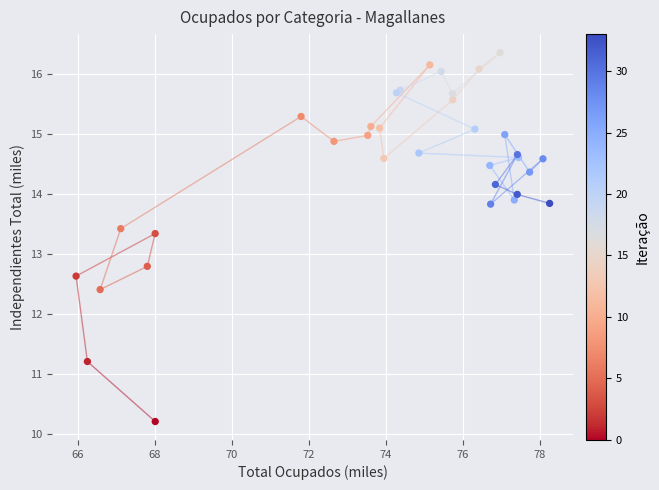

What Y value in the scatter plot is closest to 13?

12.8